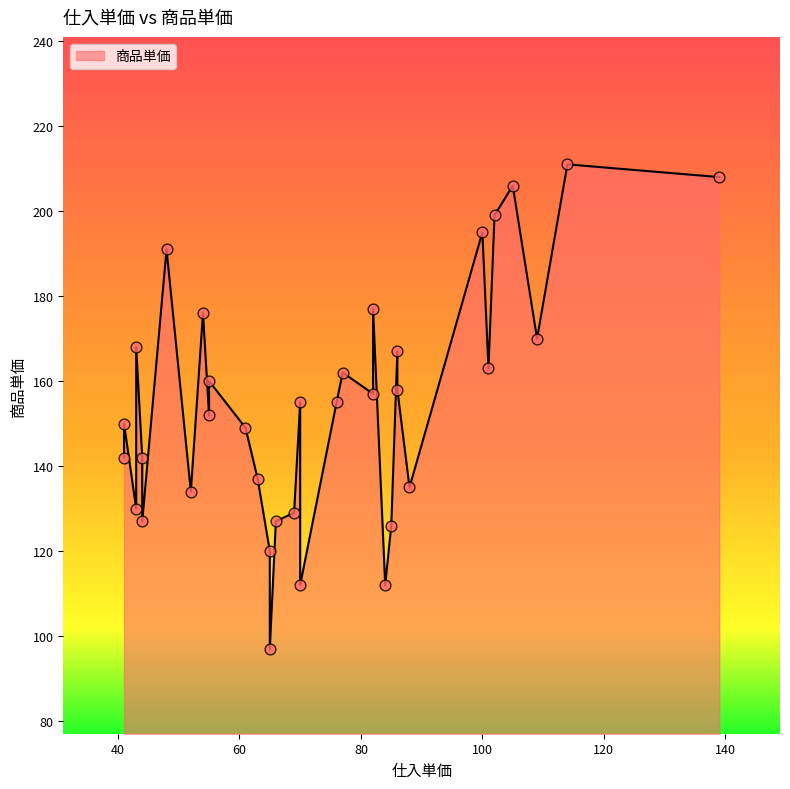

What is the change in value from 102 to 43?

-31